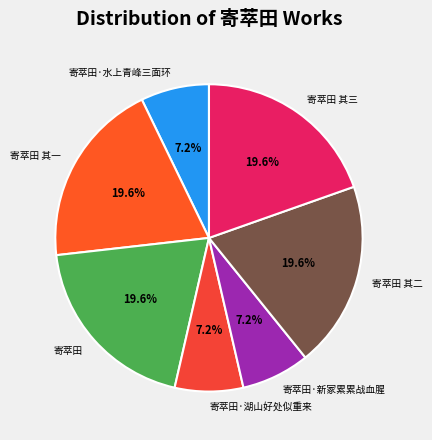

Is there any slice that represents more than half of the pie?

No